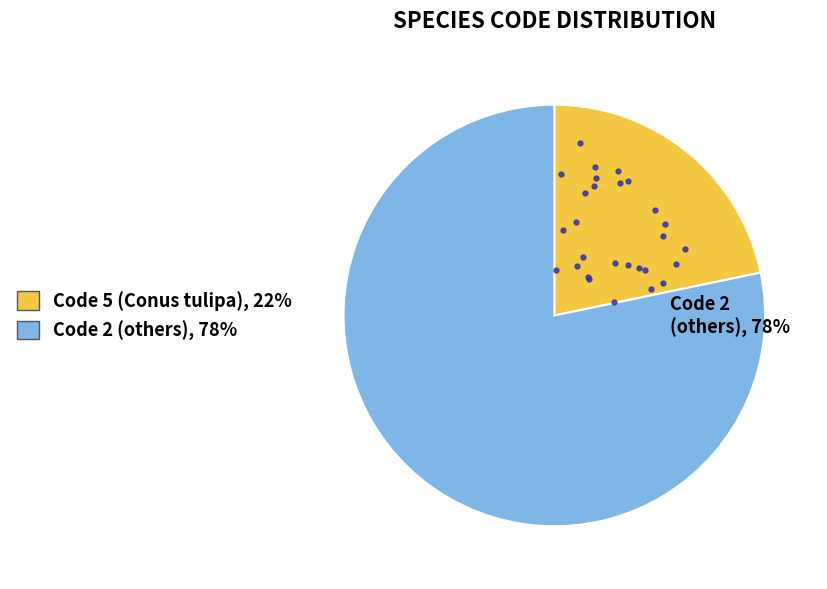

Does any single category account for the majority?

Yes